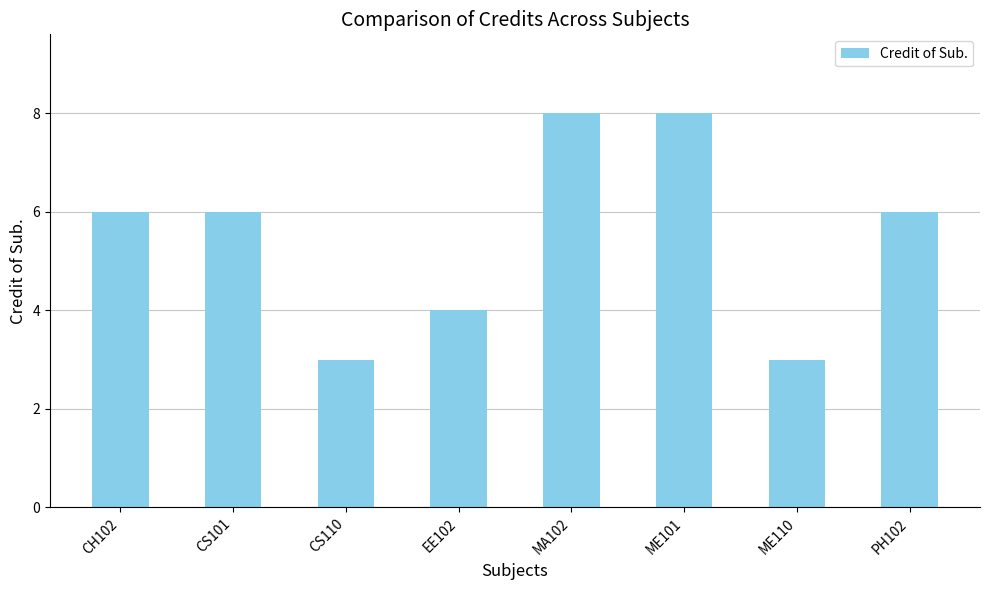

What is the change in value from CH102 to ME110?

-3